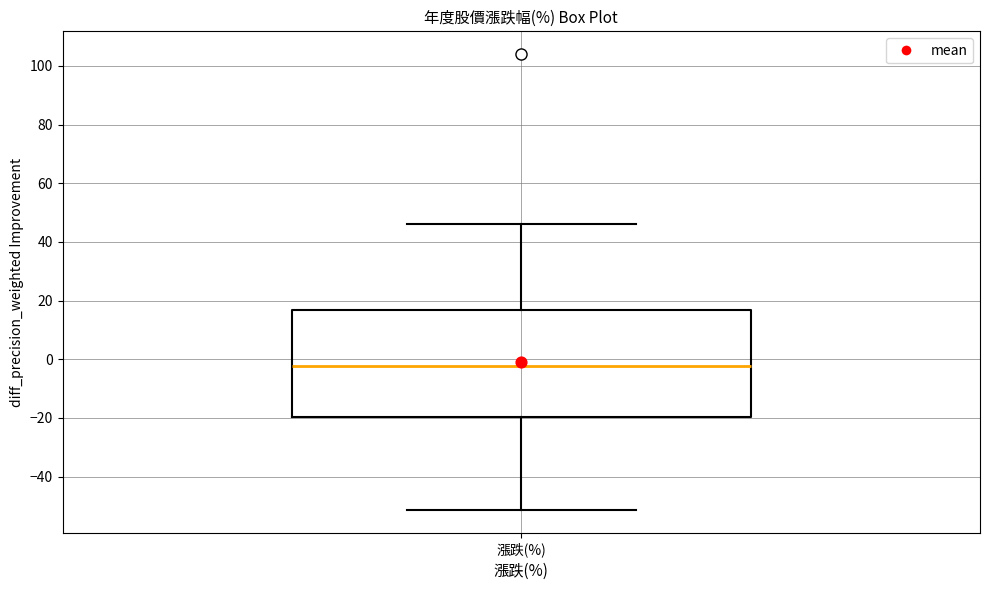

Where does the upper whisker of the box for 漲跌(%) end on the y-axis? The values are not printed on the chart, so give them approximately, as read against the axis.

46